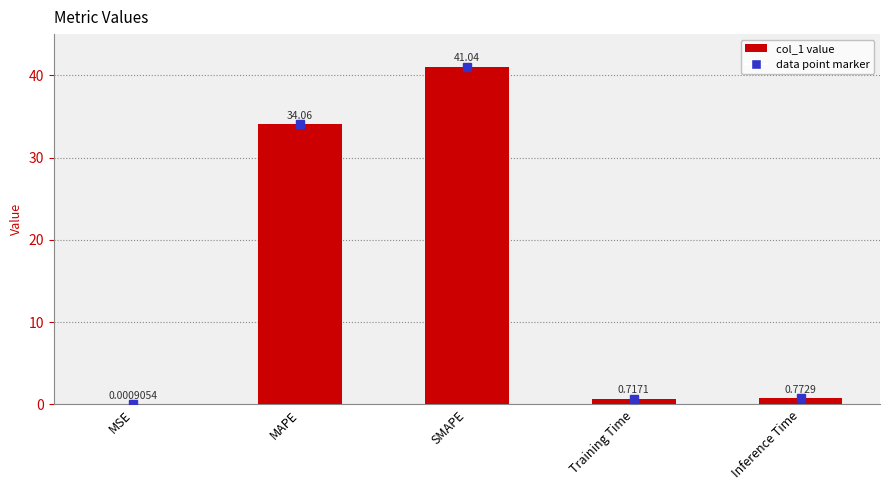

Which label corresponds to the largest value in the chart?

SMAPE